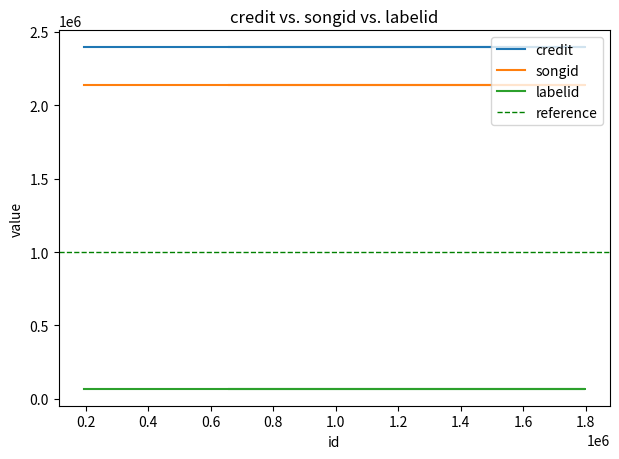

Between 659807 and 1797643, which is larger?

659807